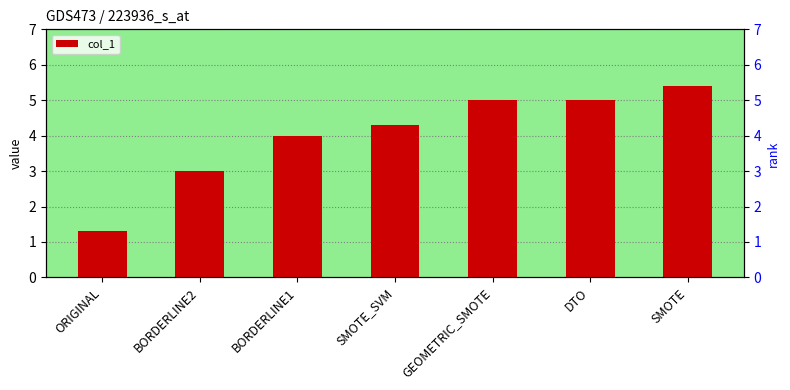

What is the average value?

4.0